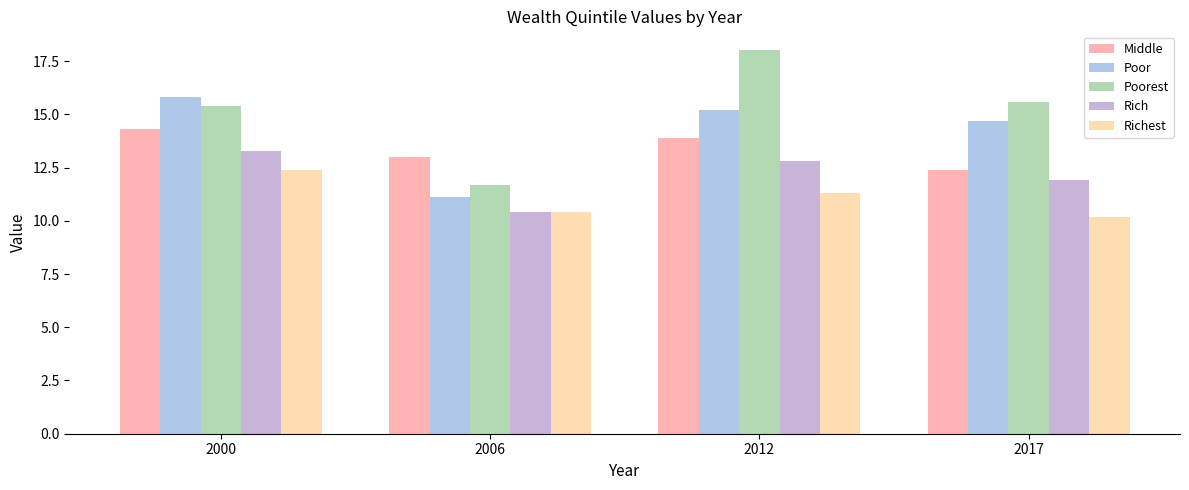

What is the minimum value for Poorest?

11.7